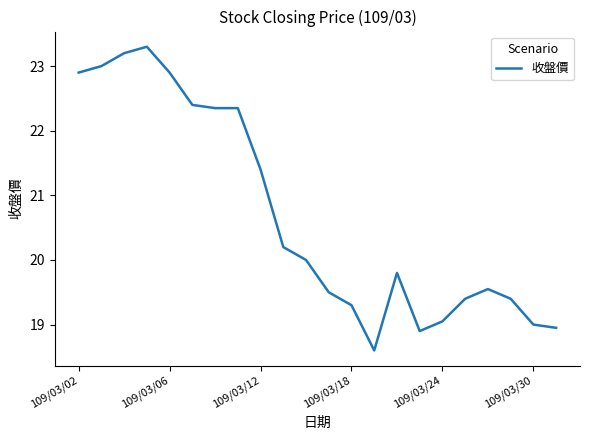

What is the difference between the maximum and minimum values?

4.7